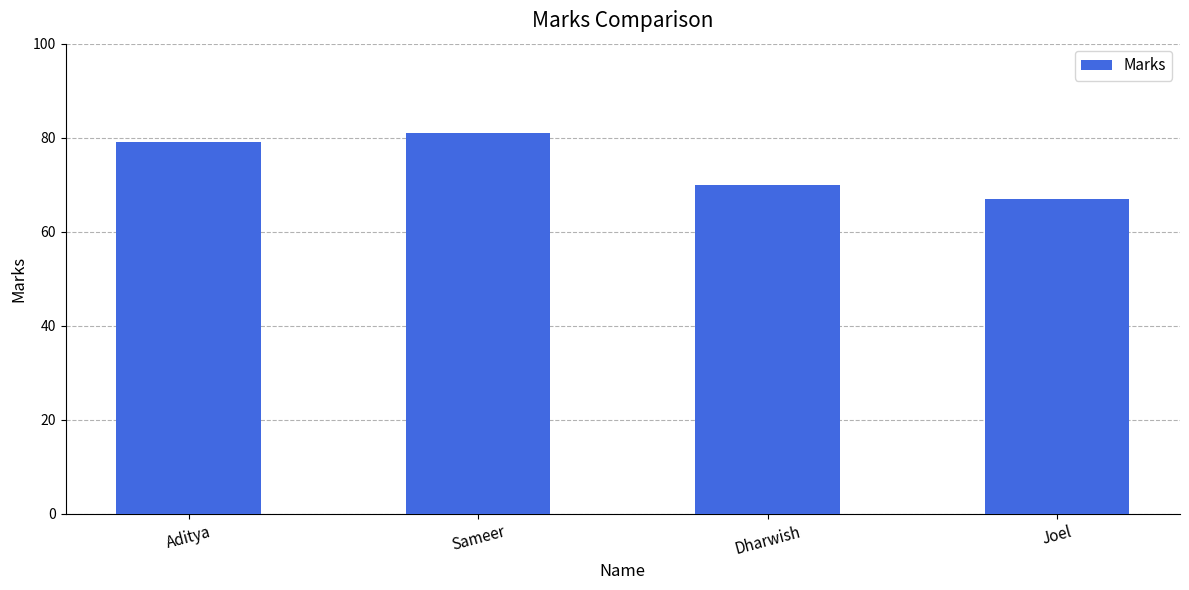

Which category has the lowest value across all series?

Joel